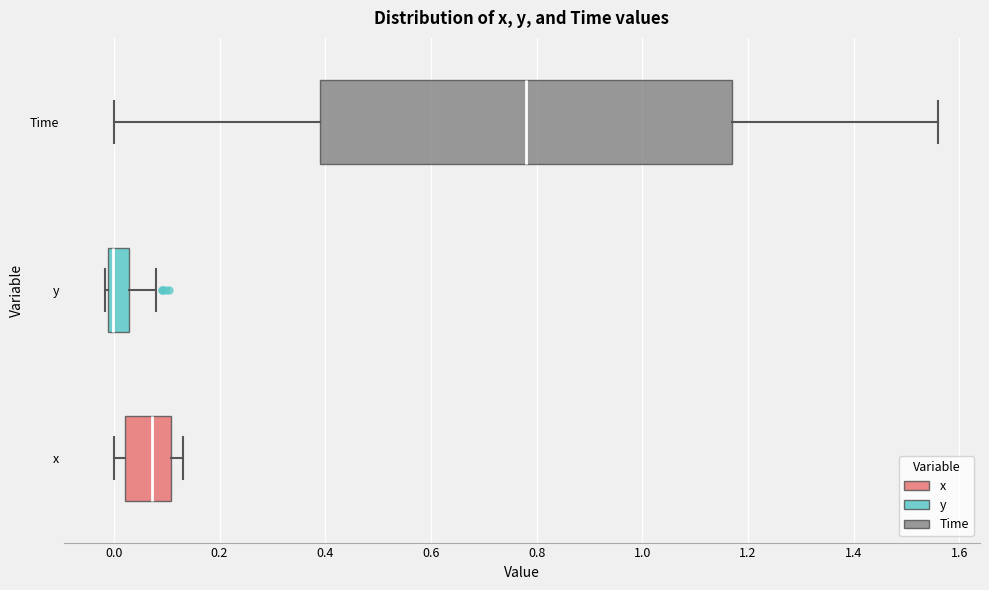

Where does the median line of the box for Time sit on the x-axis? The values are not printed on the chart, so give them approximately, as read against the axis.

0.78